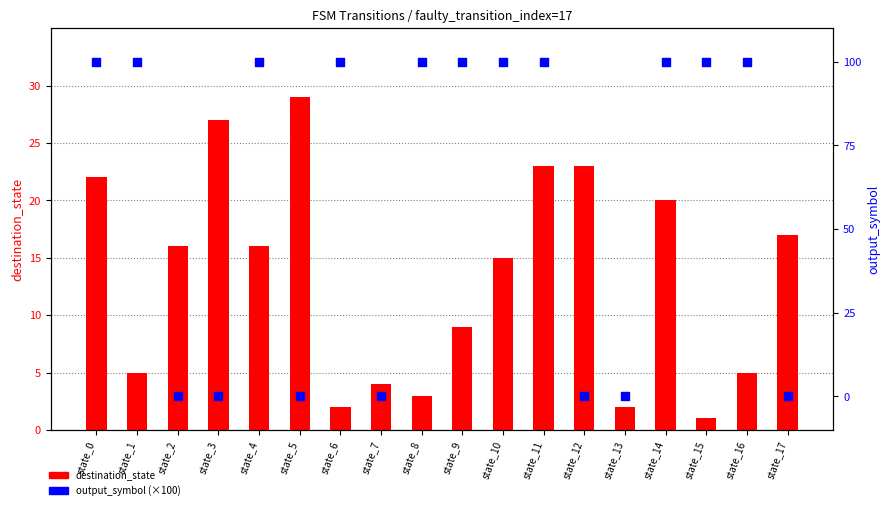

Which series contains the highest Y value?

output_symbol